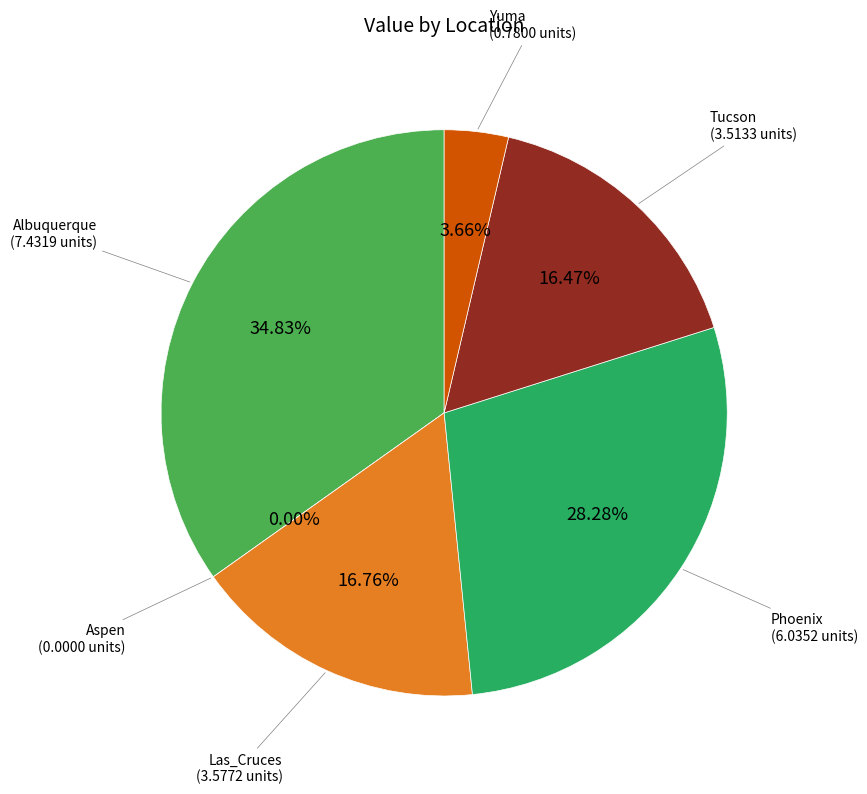

Count the number of slices in the pie.

6